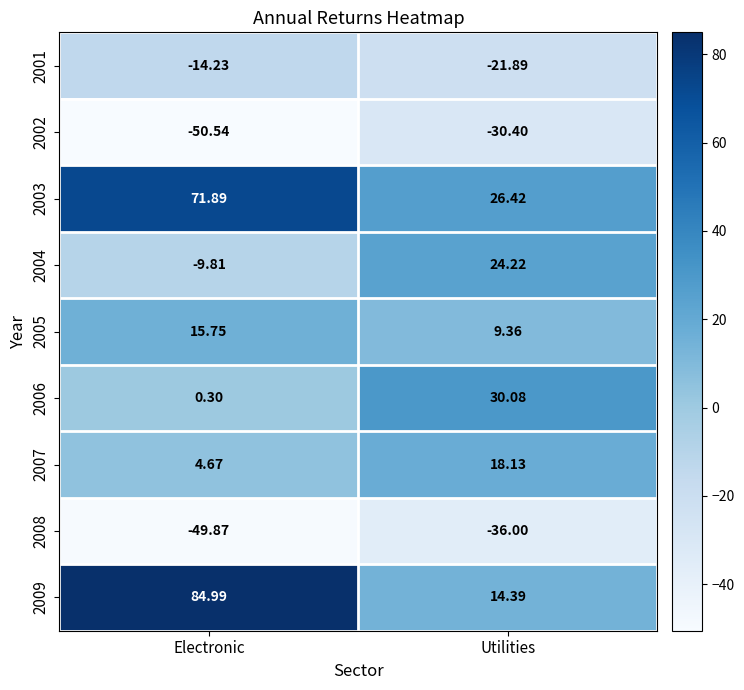

Which label corresponds to the smallest value in the chart?

Electronic